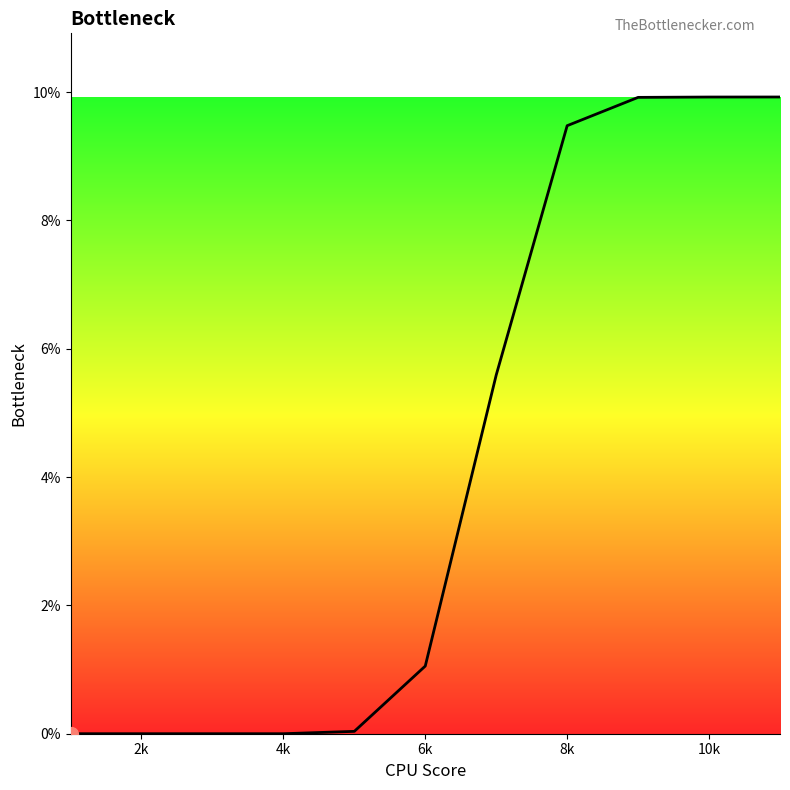

Is this an area chart (filled region under the line)?

Yes